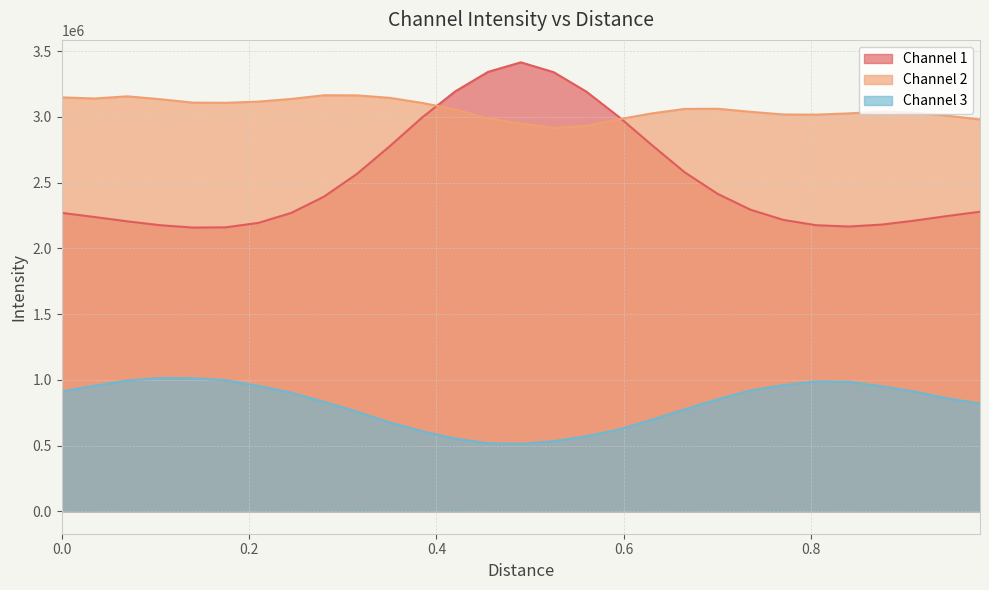

What is the value of the Channel 2 point at the 9th from the left?

3164280.3